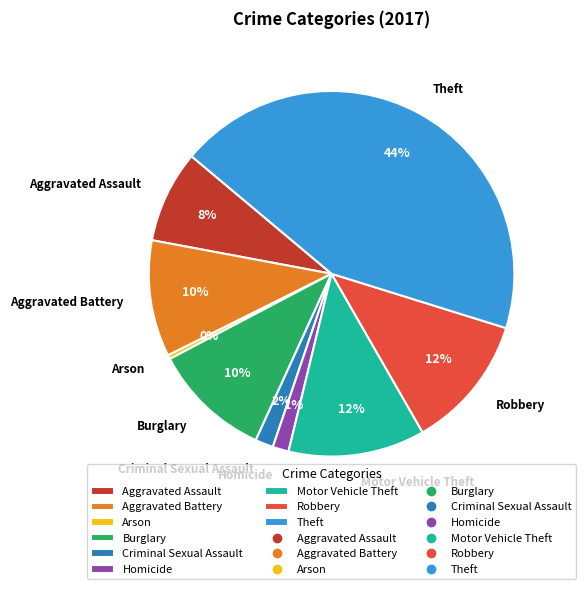

Between Criminal Sexual Assault and Aggravated Assault, which is larger?

Aggravated Assault